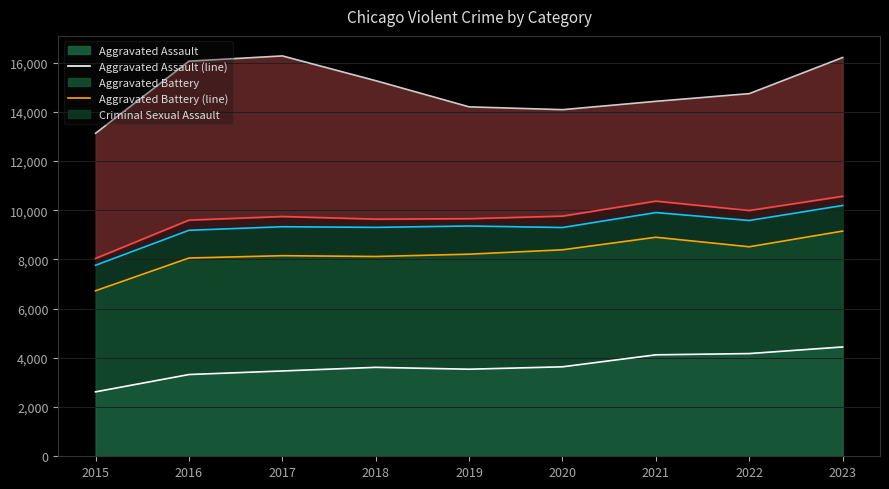

What is the smallest value displayed?

2619